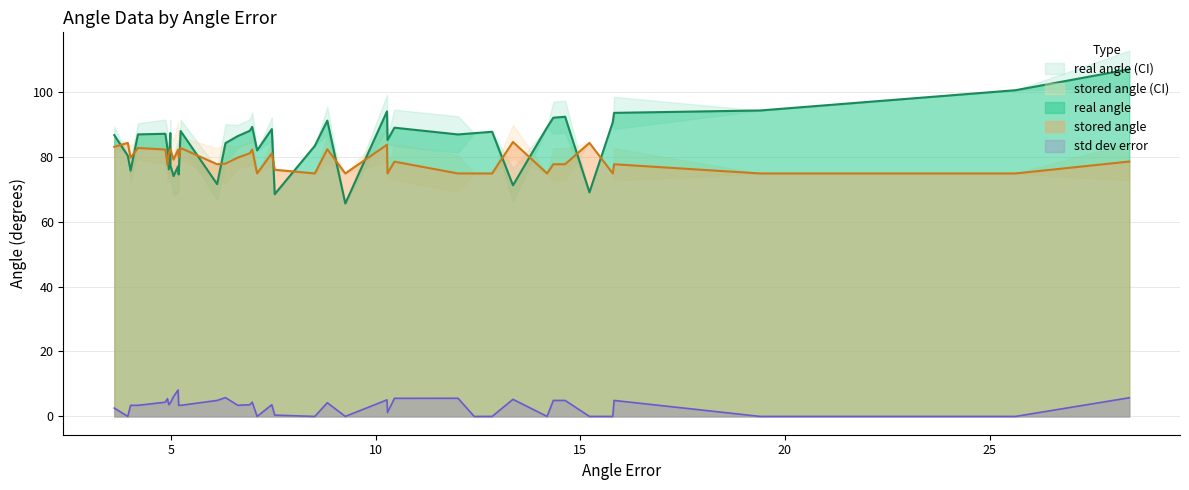

What is the sum of all std dev error values?

126.1